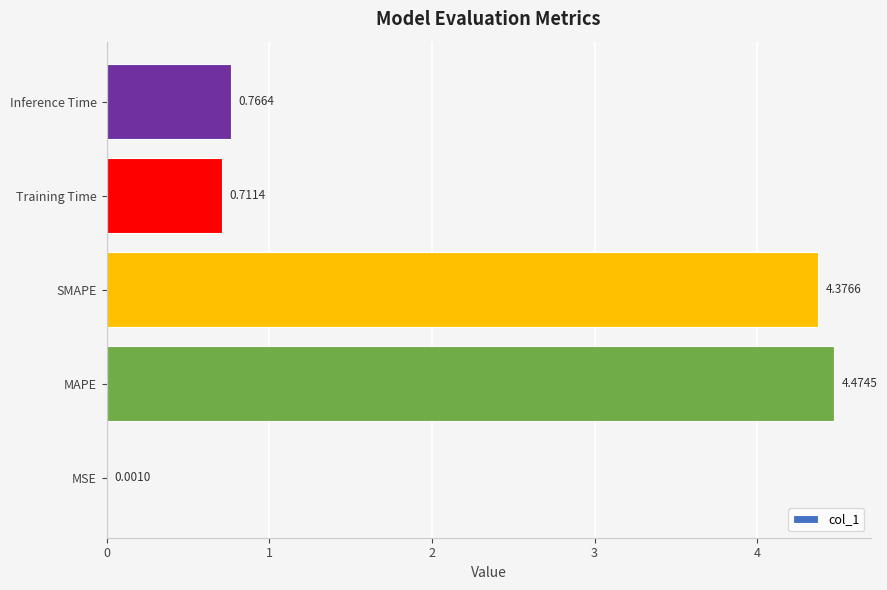

Which has a higher value, MSE or SMAPE?

SMAPE